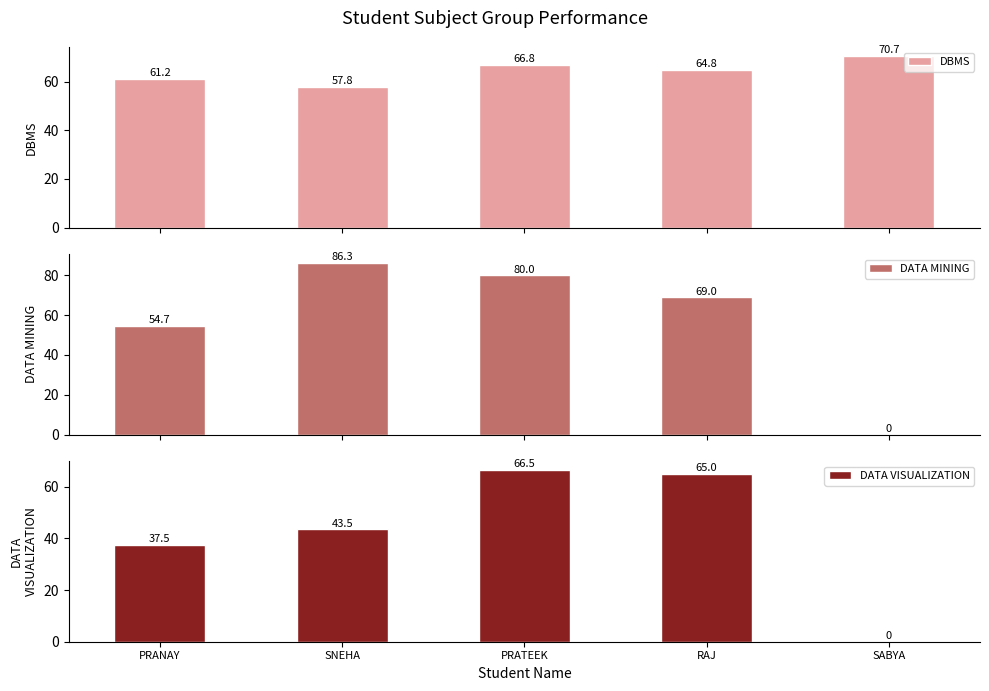

How many data points does each series have?

5